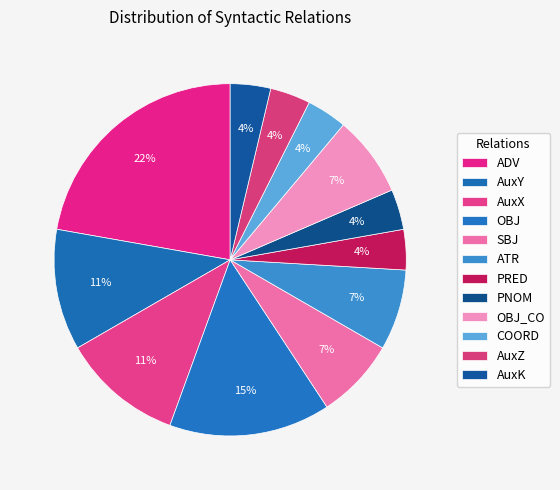

Is it true that ADV is 22% of the pie?

True